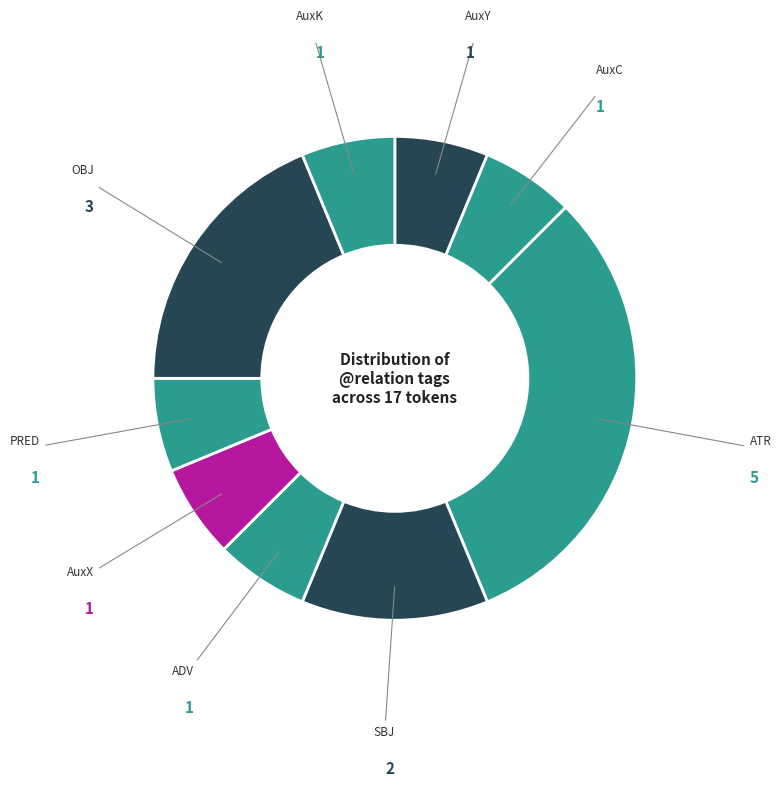

Does AuxC represent more than half of the total?

No